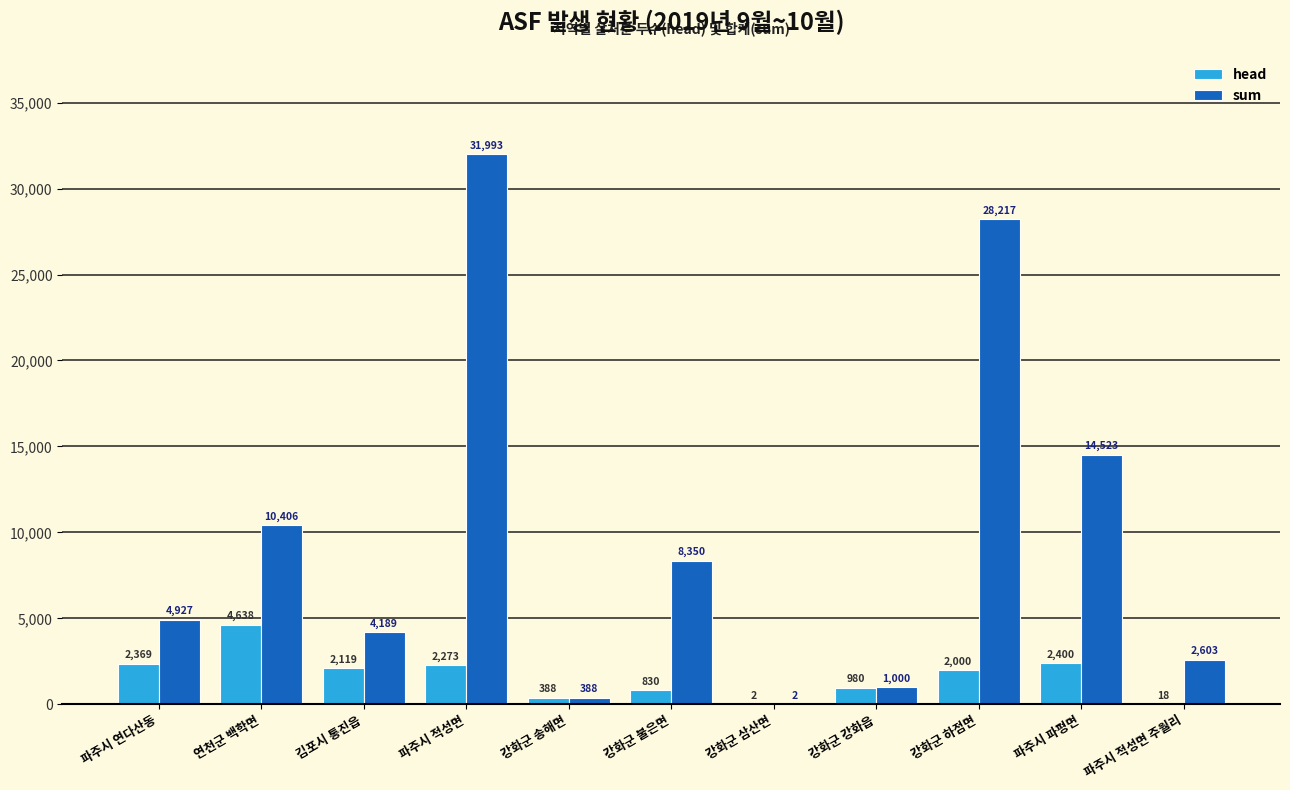

Which series has the largest total across all categories?

sum